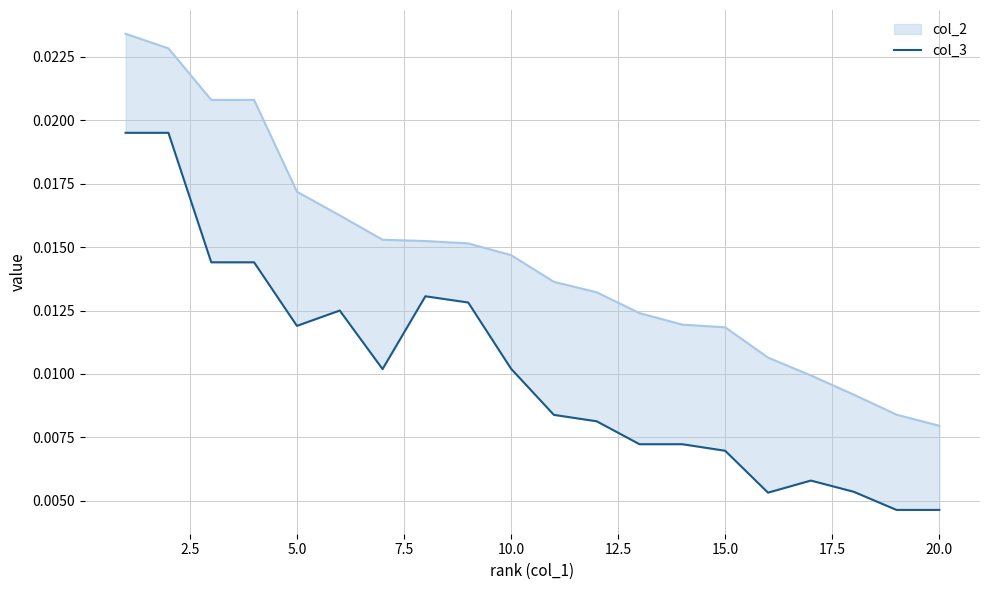

What is the sum of all values?

0.2